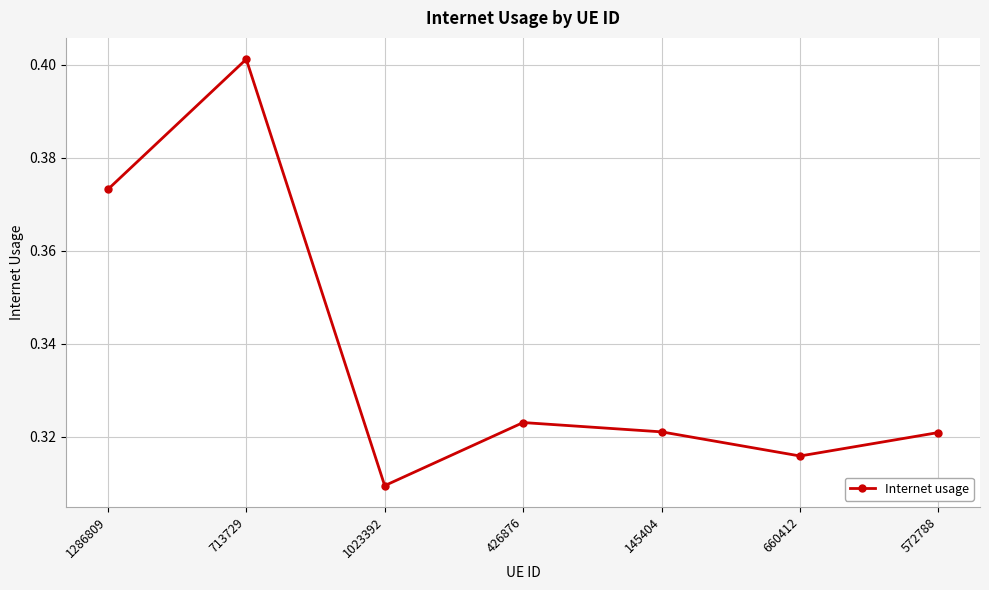

The chart shows a value of 0.4 at 660412. True or false?

False